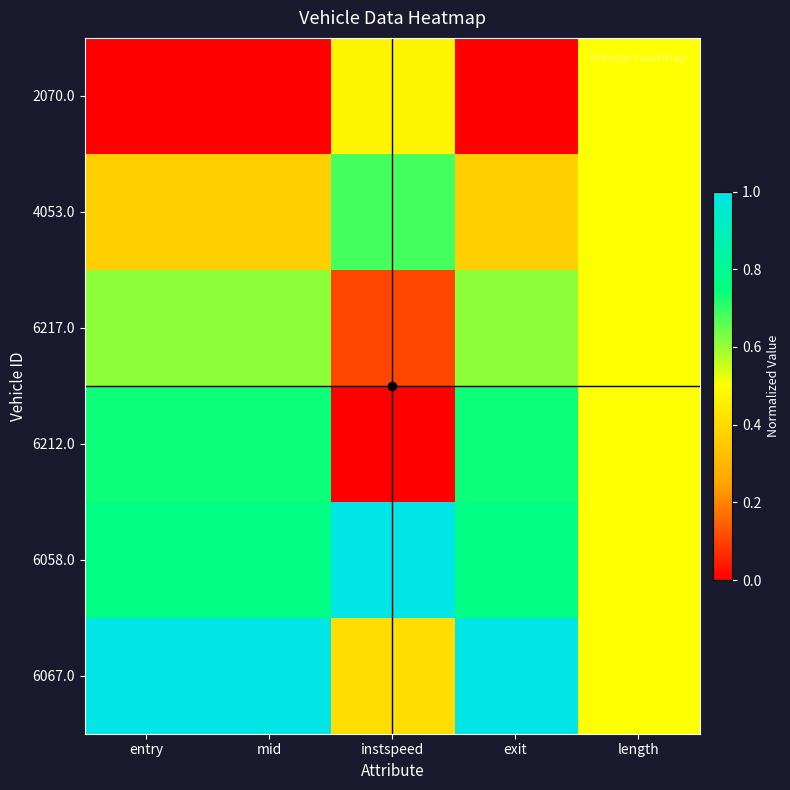

What is the spread (max minus min) of values at instspeed?

1.0